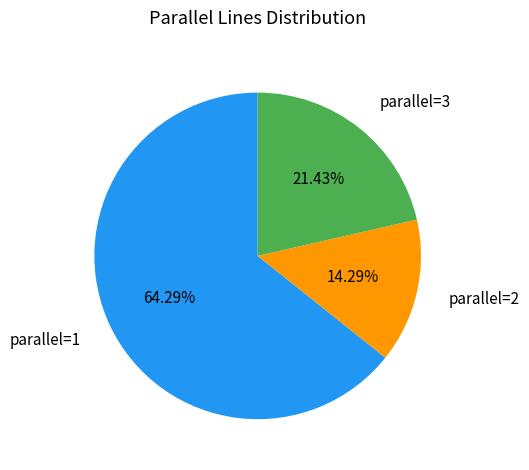

Does any single category account for the majority?

Yes